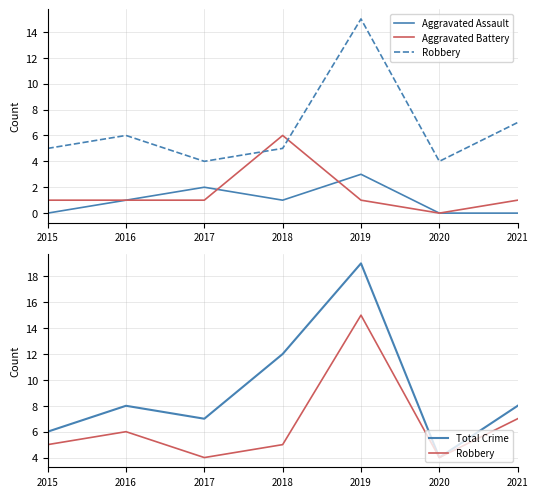

What is the sum of all Aggravated Battery values?

11